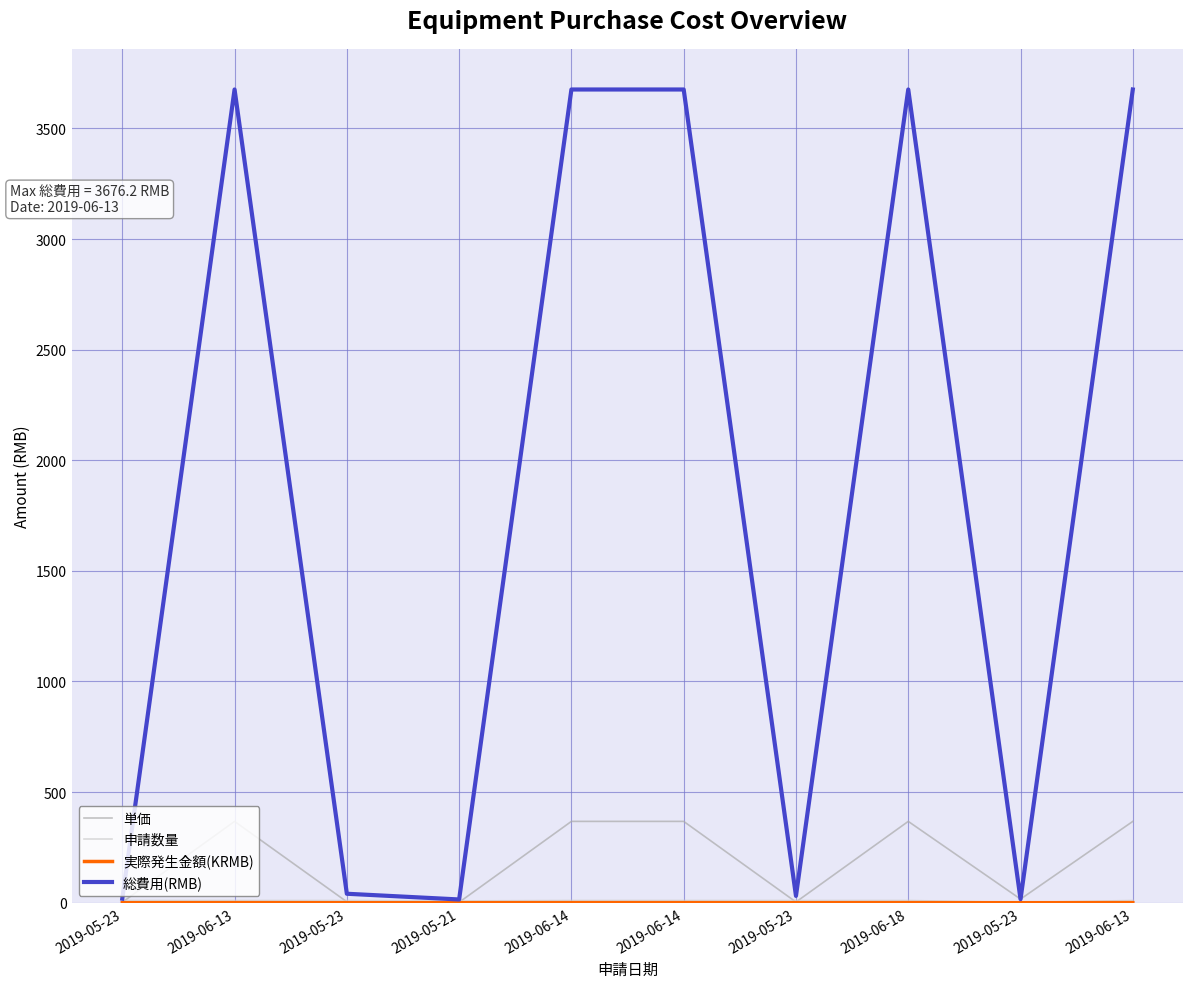

What is the label of the 8th point from the left?

2019-06-18